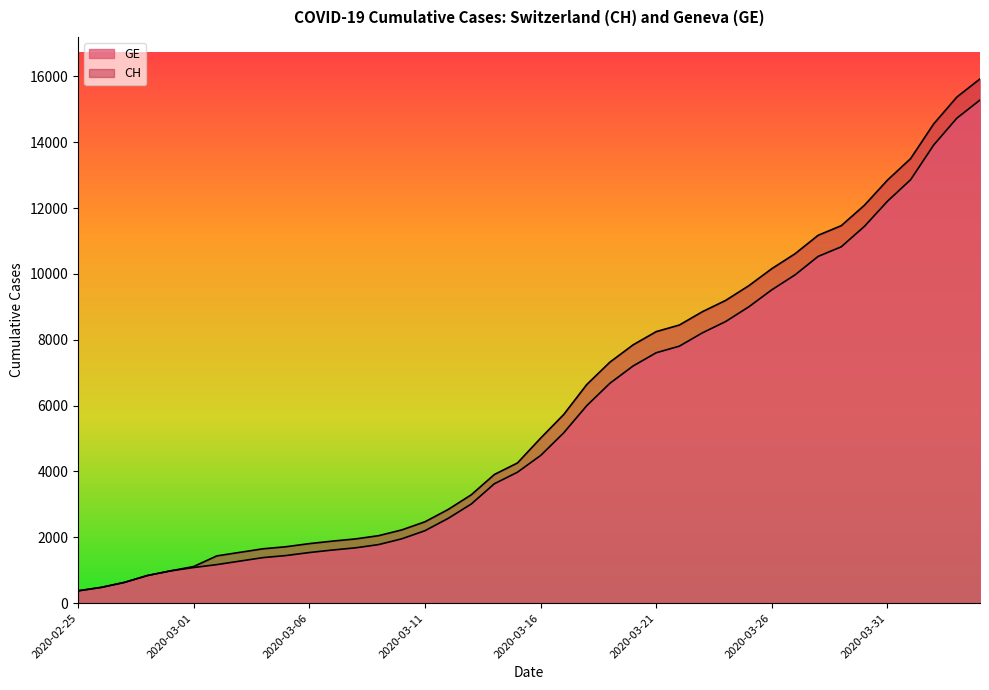

The value of GE at 2020-02-26 is 479. True or false?

True